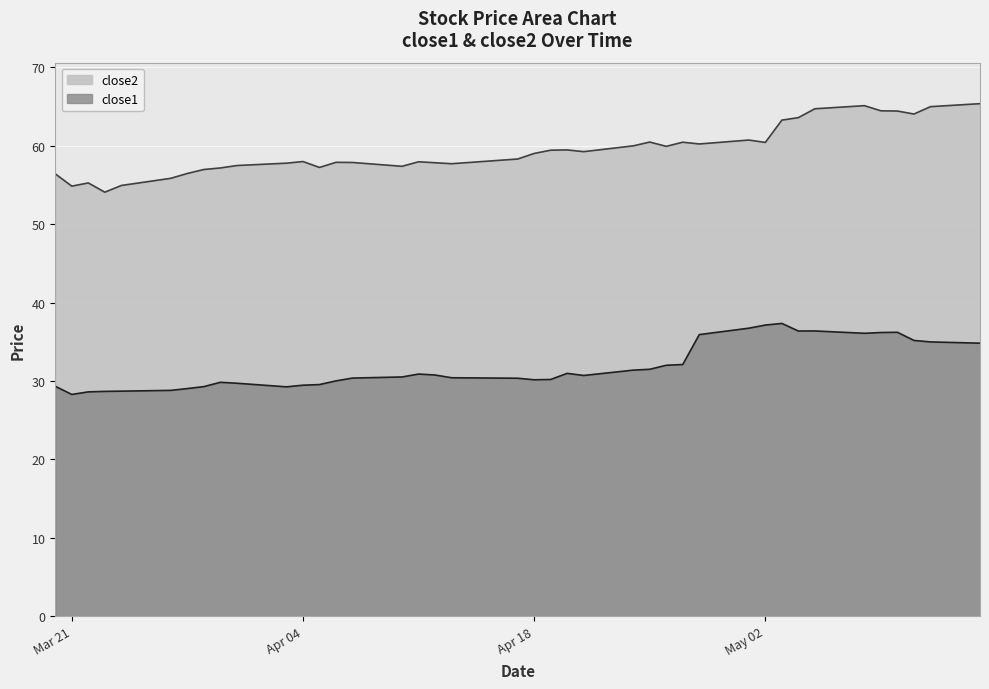

Rank the series by their average value, from highest to lowest.

close2, close1